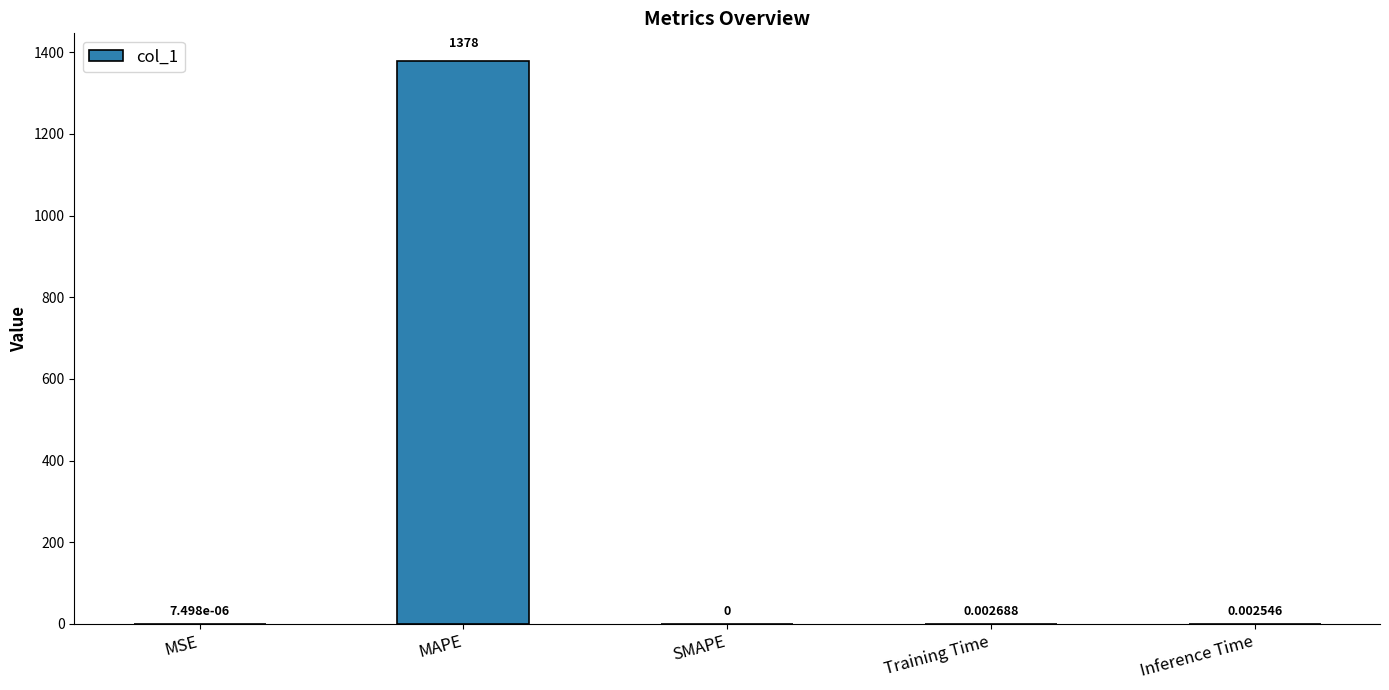

What is the sum of all values?

1377.7